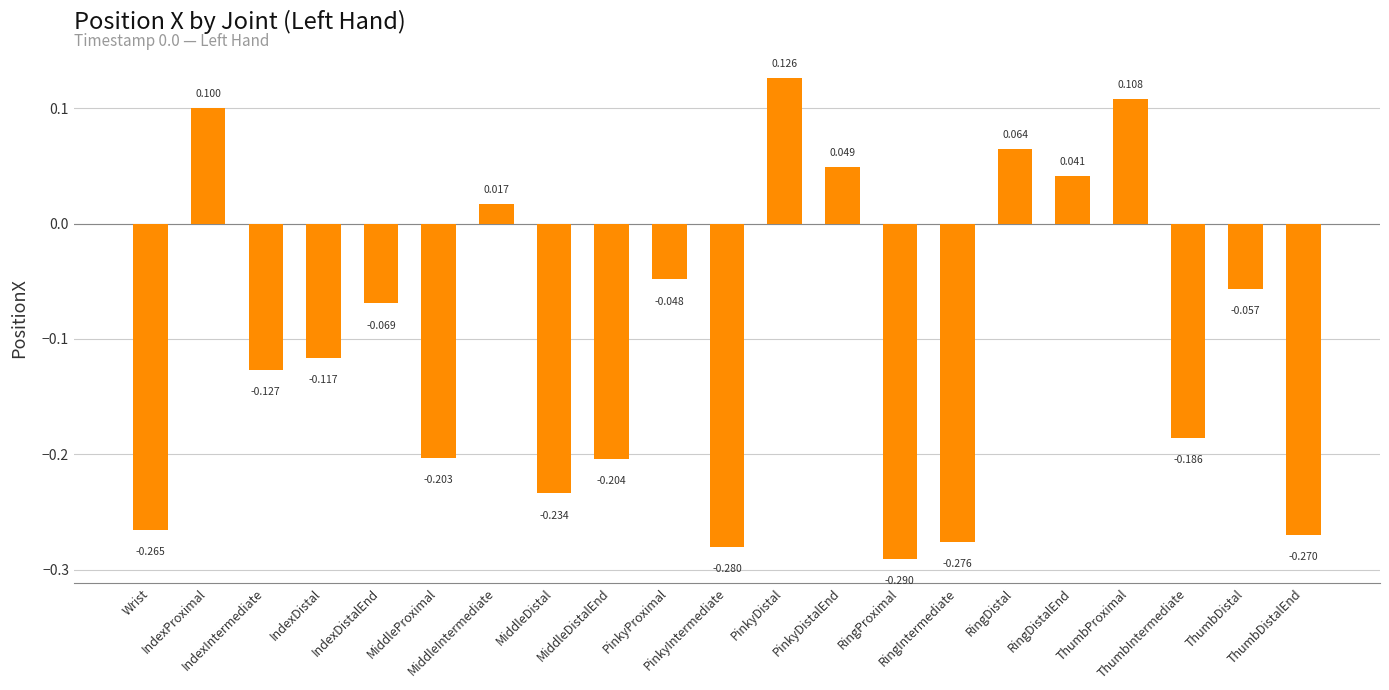

What is the change in value from PinkyProximal to PinkyDistalEnd?

+0.1